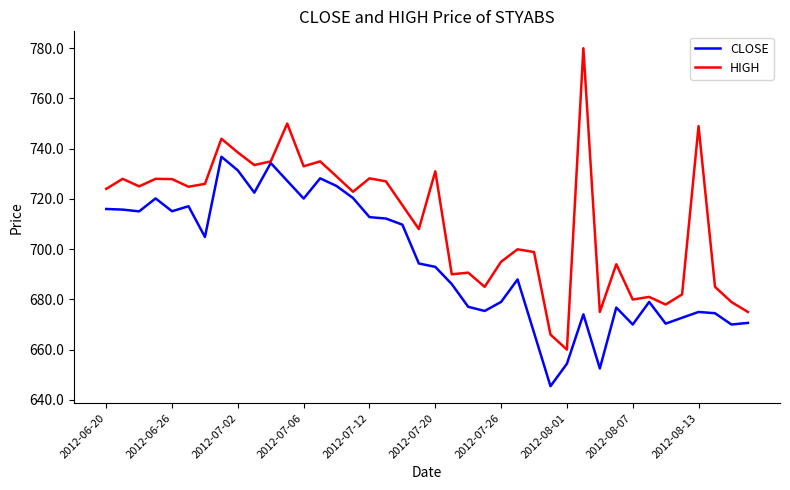

What are all the series names shown in the legend?

CLOSE, HIGH